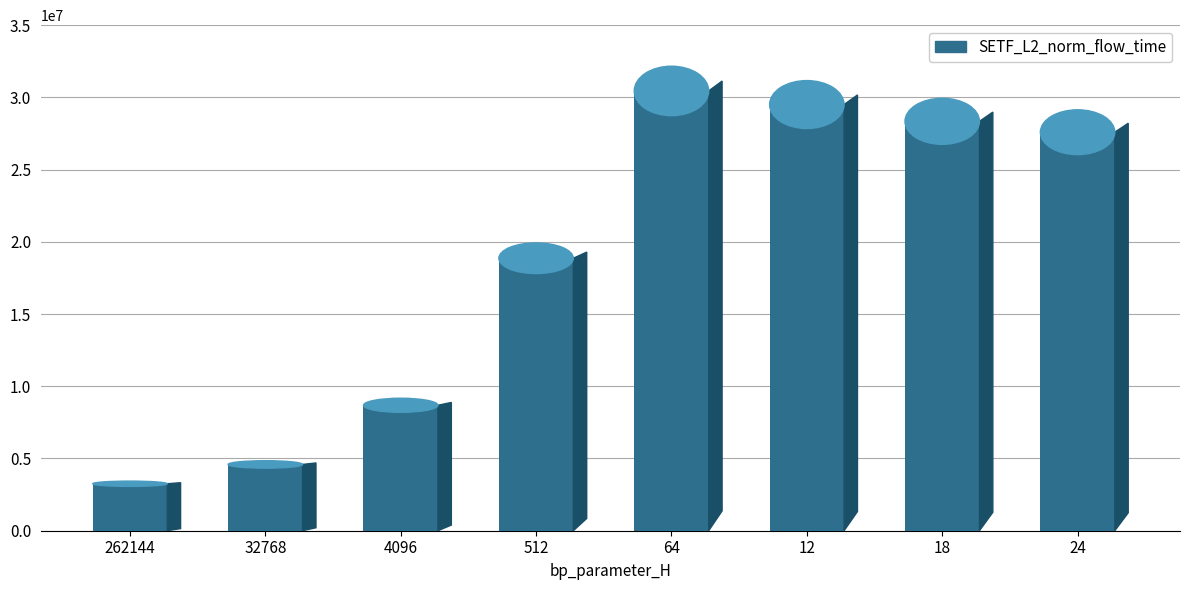

What is the difference between the values at 64 and 18?

2103070.4